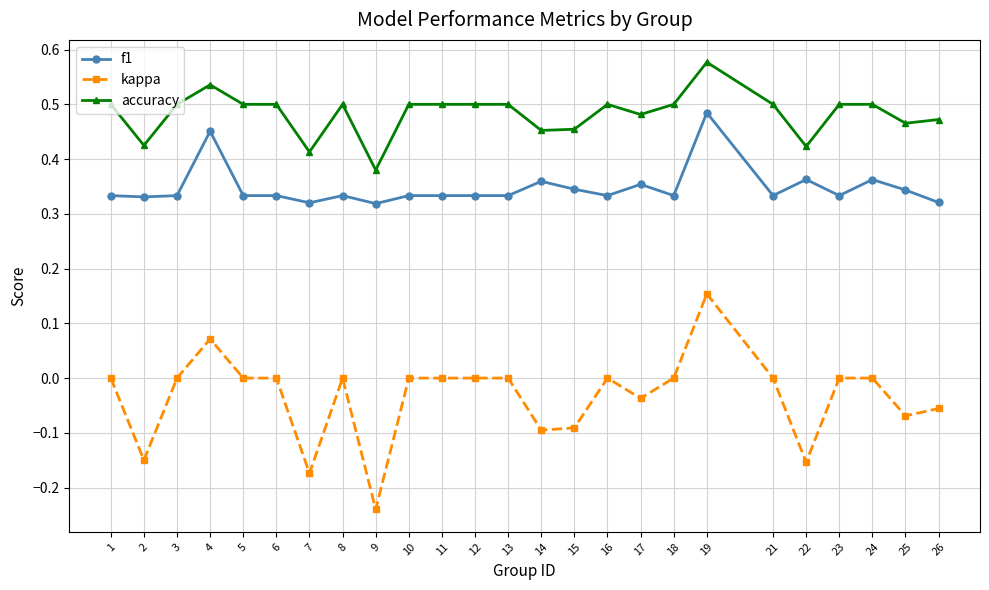

How many categories are shown in the chart?

25